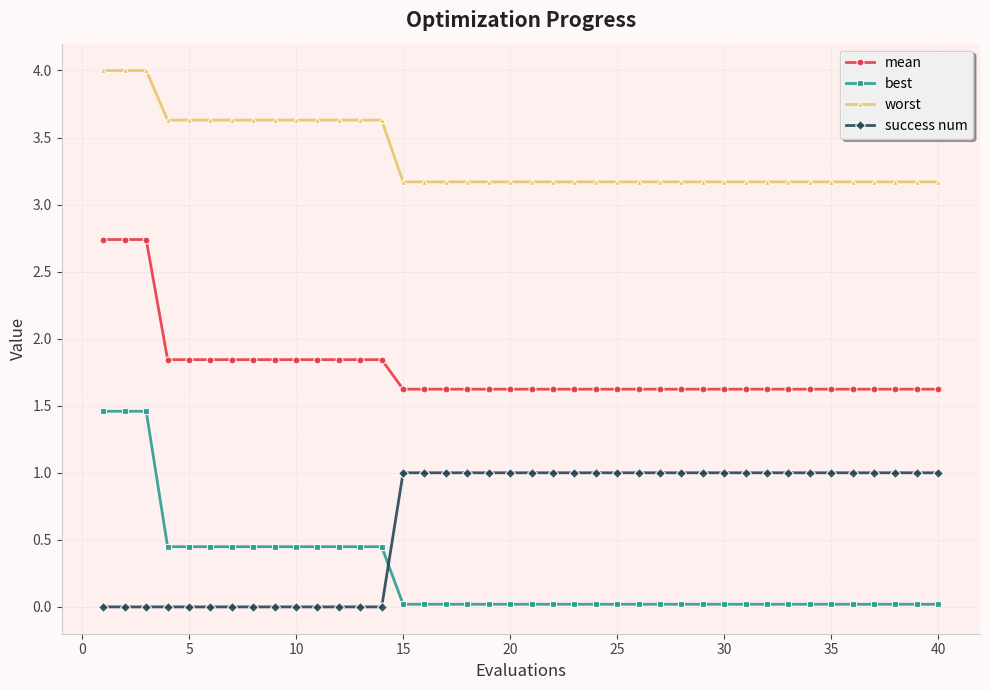

What is the maximum value shown in the chart?

4.0